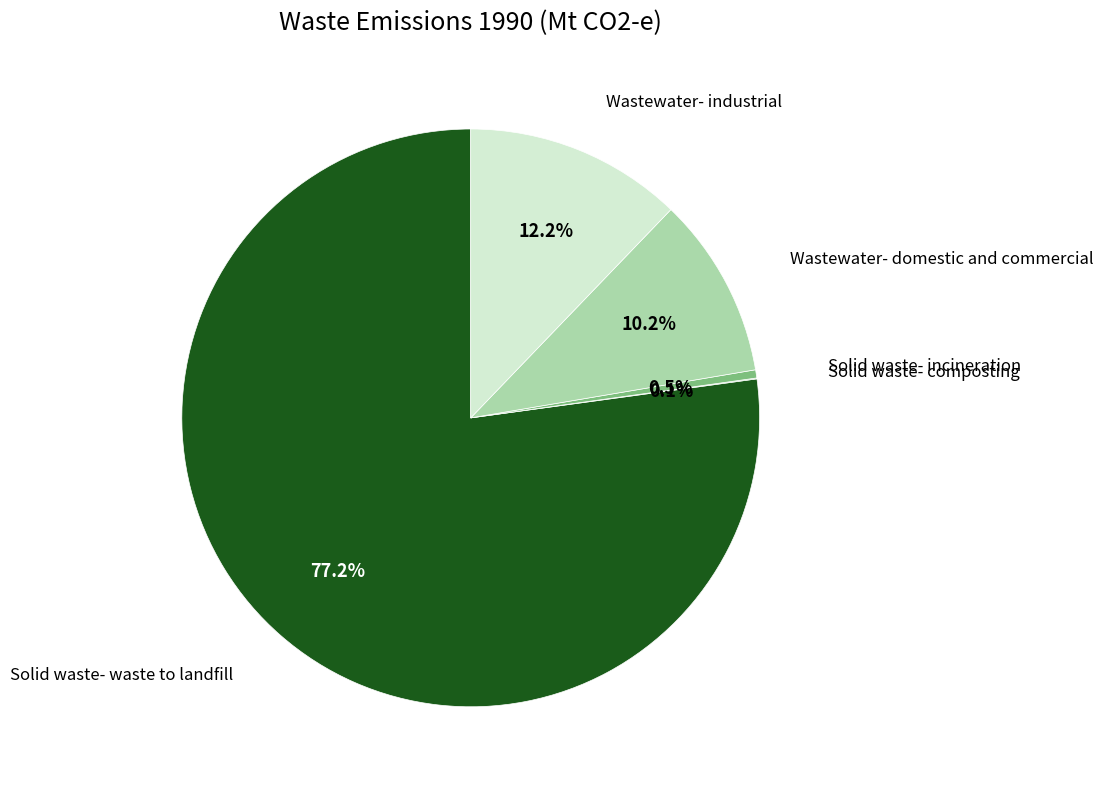

Is there a majority slice in this chart?

Yes